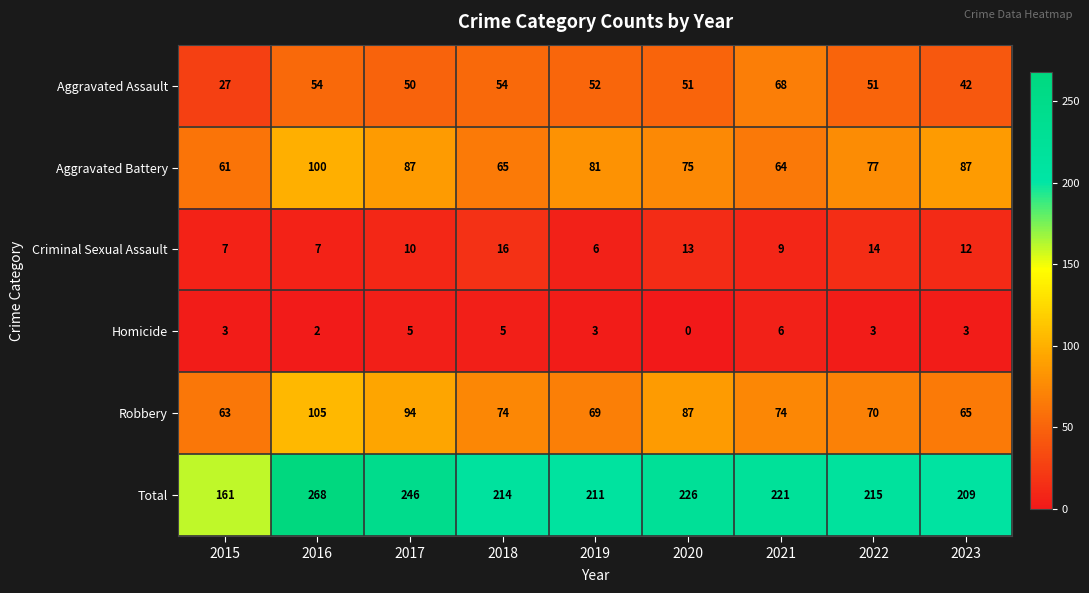

What is the difference between the maximum and minimum values in the Aggravated Assault series?

41